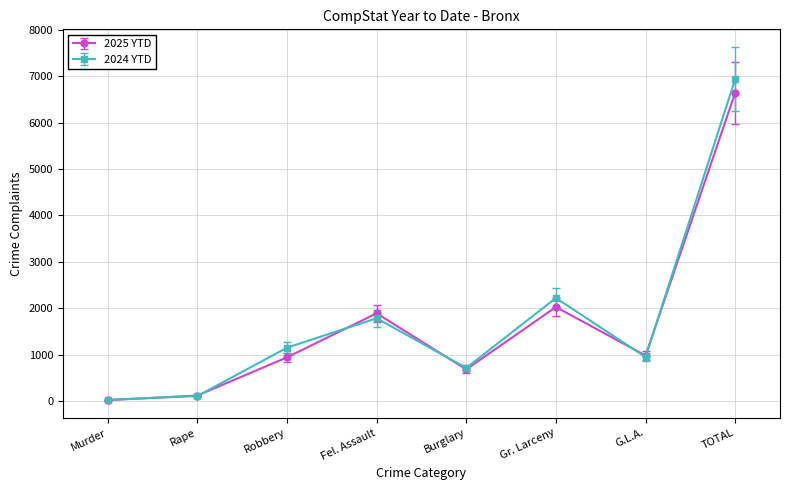

Which category has the highest value in the 2024 YTD series?

TOTAL